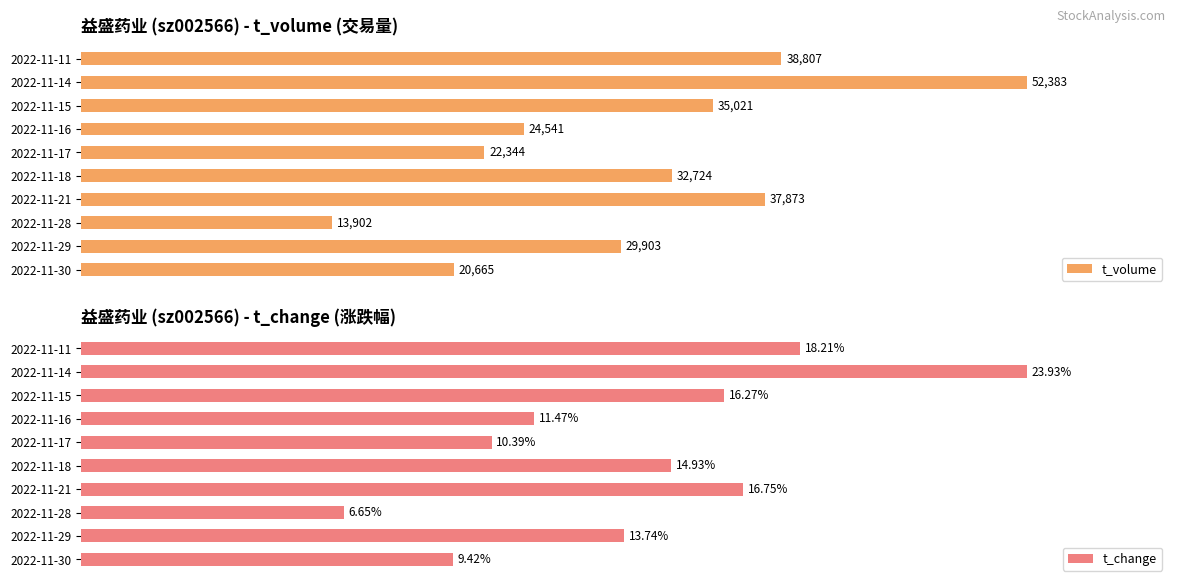

How many bars are there in each group?

2